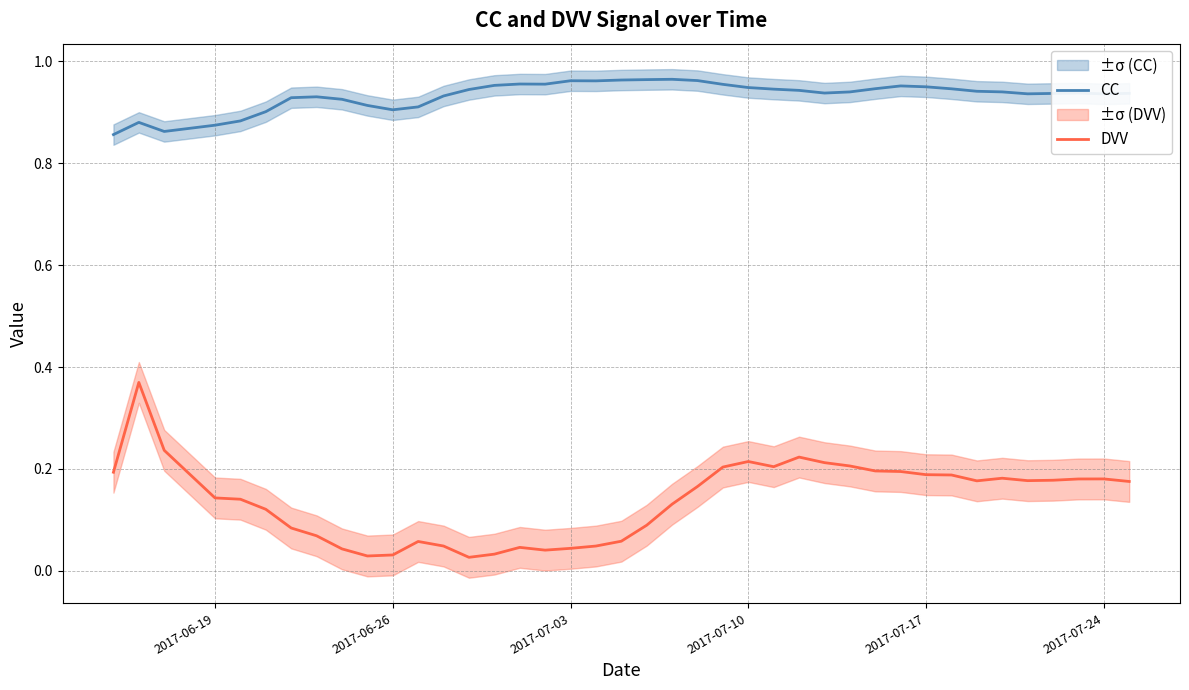

True or false: CC and DVV cross at least once.

False